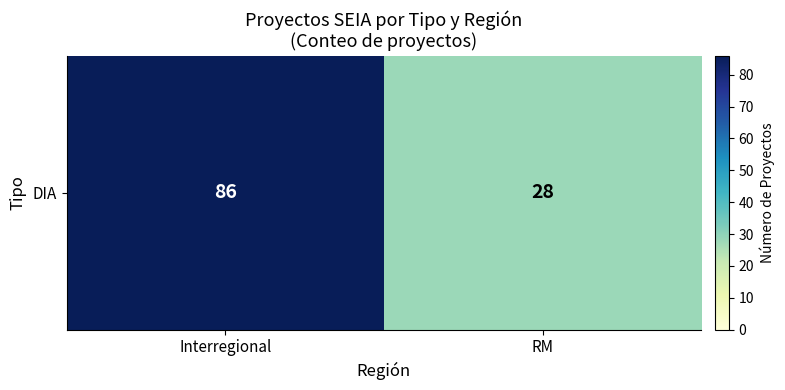

What is the greatest value displayed?

86